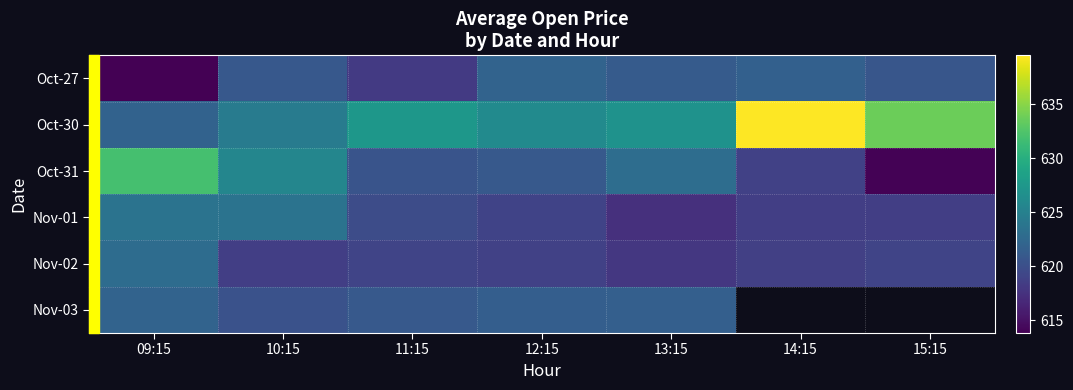

At which category is the sum across all series the highest?

09:15